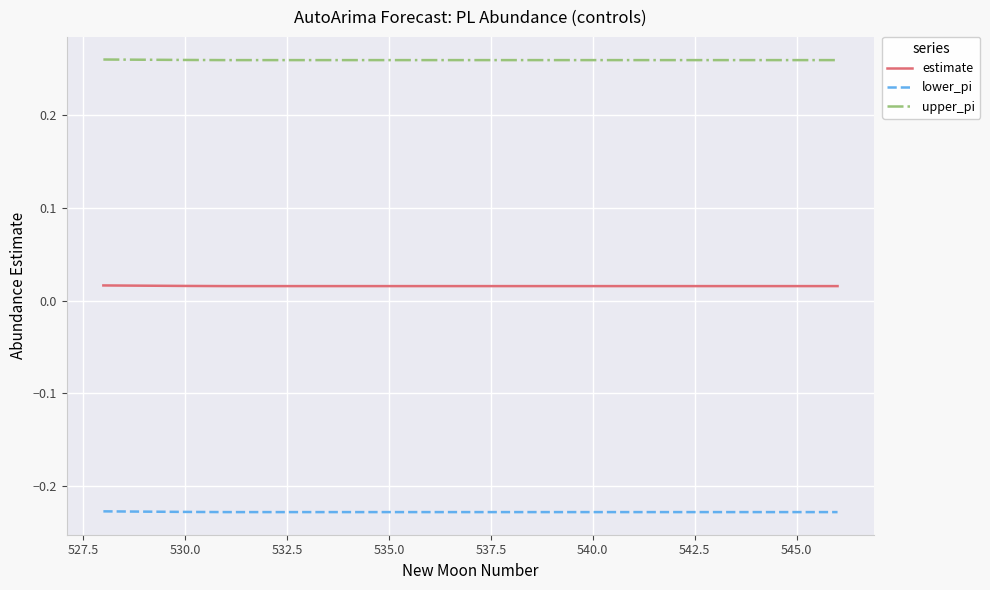

True or false: lower_pi and upper_pi intersect in this chart.

False